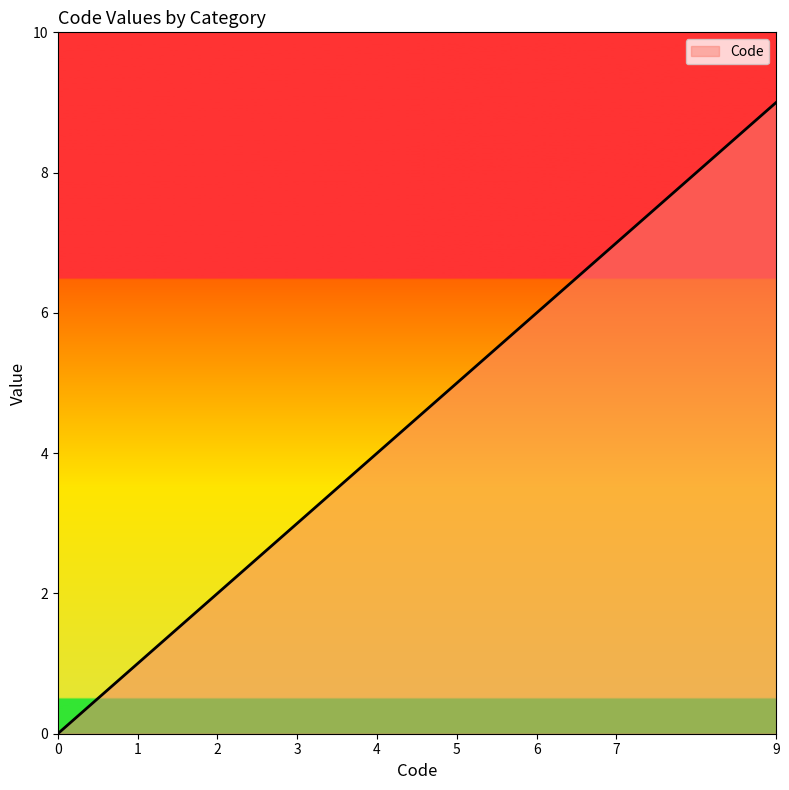

What is the approximate value at 7?

7